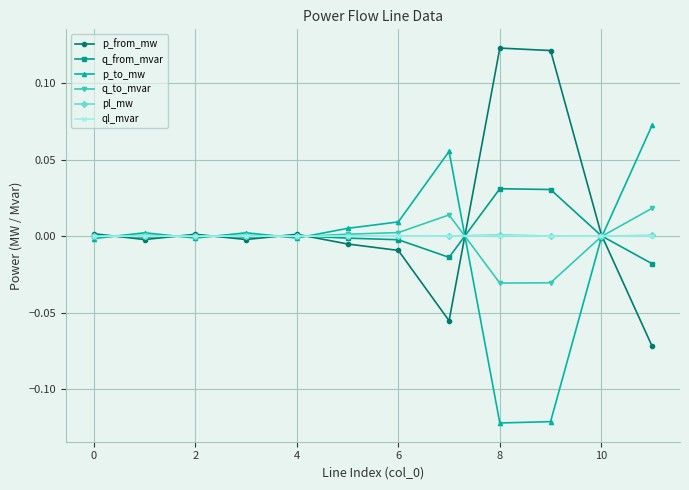

True or false: q_from_mvar has more than 0 interior local peaks.

True